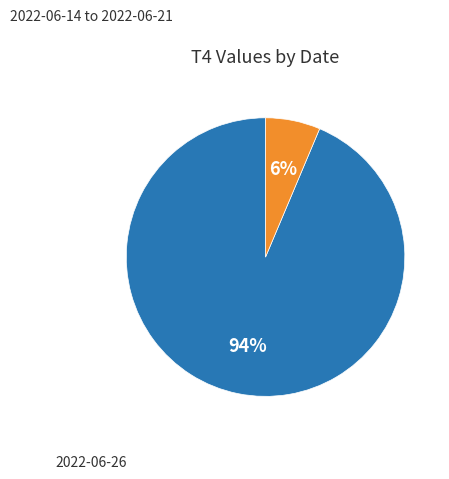

Does any single category account for the majority?

Yes